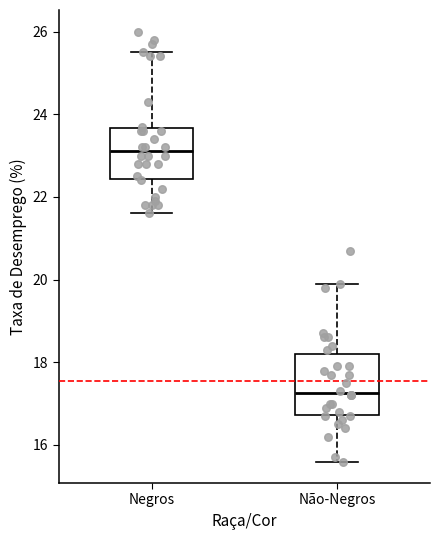

Which box has the lowest median line?

Não-Negros